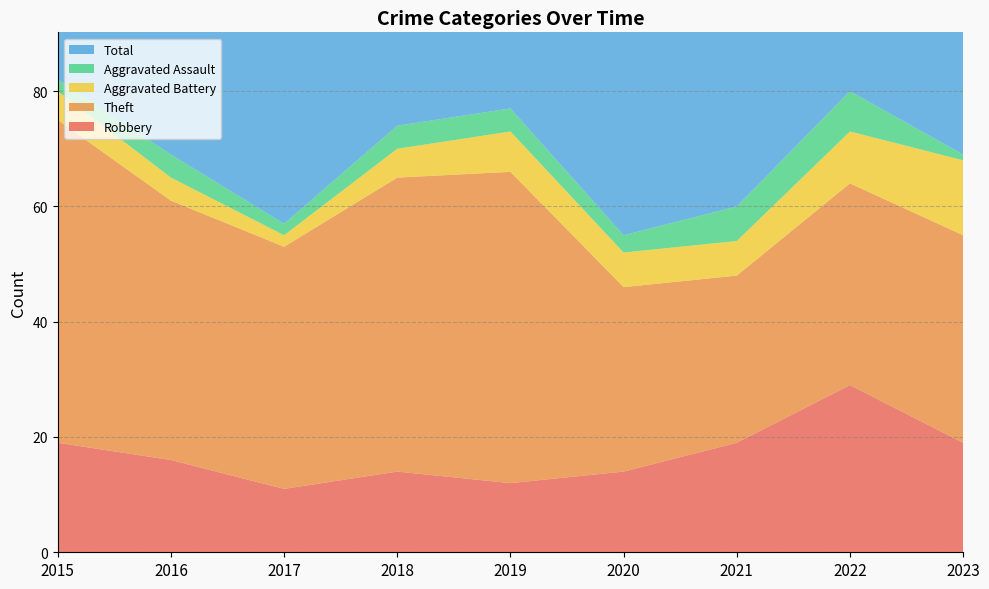

Reading left to right, extract all data points from this chart.

Robbery: 2015=19	2016=16	2017=11	2018=14	2019=12	2020=14	2021=19	2022=29	2023=19
Theft: 2015=56	2016=45	2017=42	2018=51	2019=54	2020=32	2021=29	2022=35	2023=36
Aggravated Battery: 2015=5	2016=4	2017=2	2018=5	2019=7	2020=6	2021=6	2022=9	2023=13
Aggravated Assault: 2015=2	2016=4	2017=2	2018=4	2019=4	2020=3	2021=6	2022=7	2023=1
Total: 2015=82	2016=70	2017=59	2018=74	2019=77	2020=56	2021=60	2022=82	2023=71